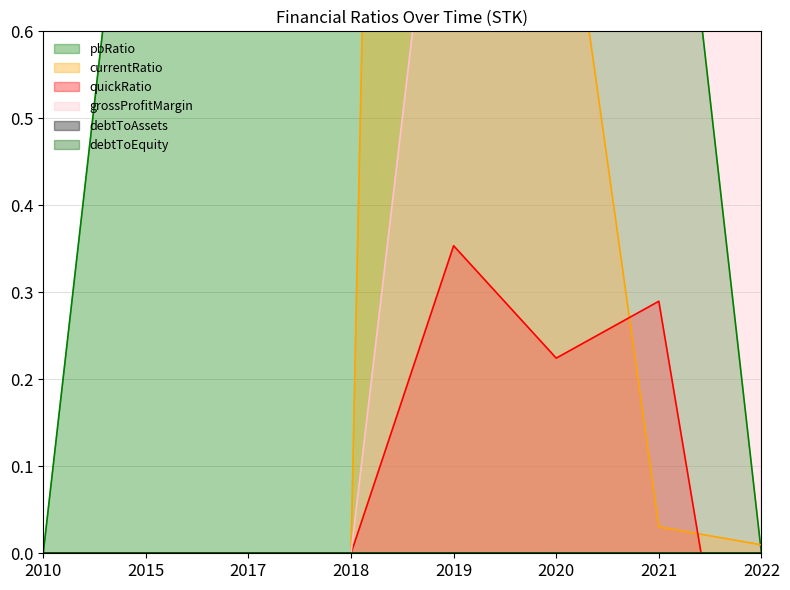

In currentRatio, how many points are higher than both neighbors (excluding endpoints)?

1